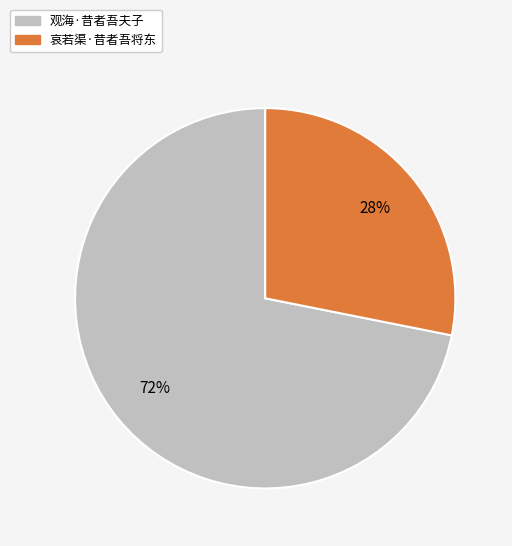

Rank the categories by value from lowest to highest.

哀若渠·昔者吾将东, 观海·昔者吾夫子